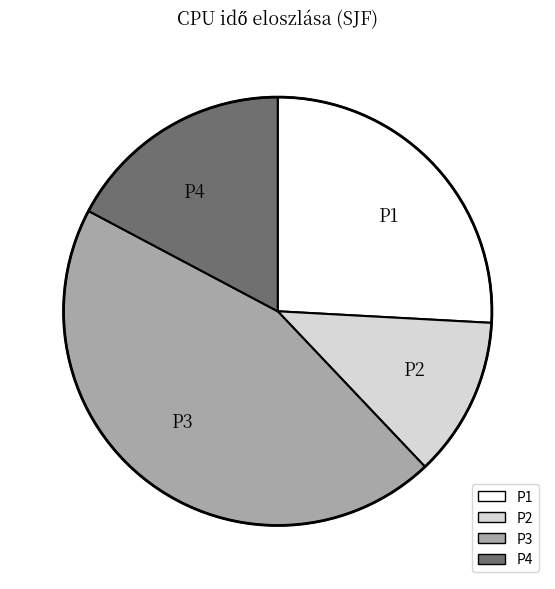

Between P2 and P3, which is larger?

P3